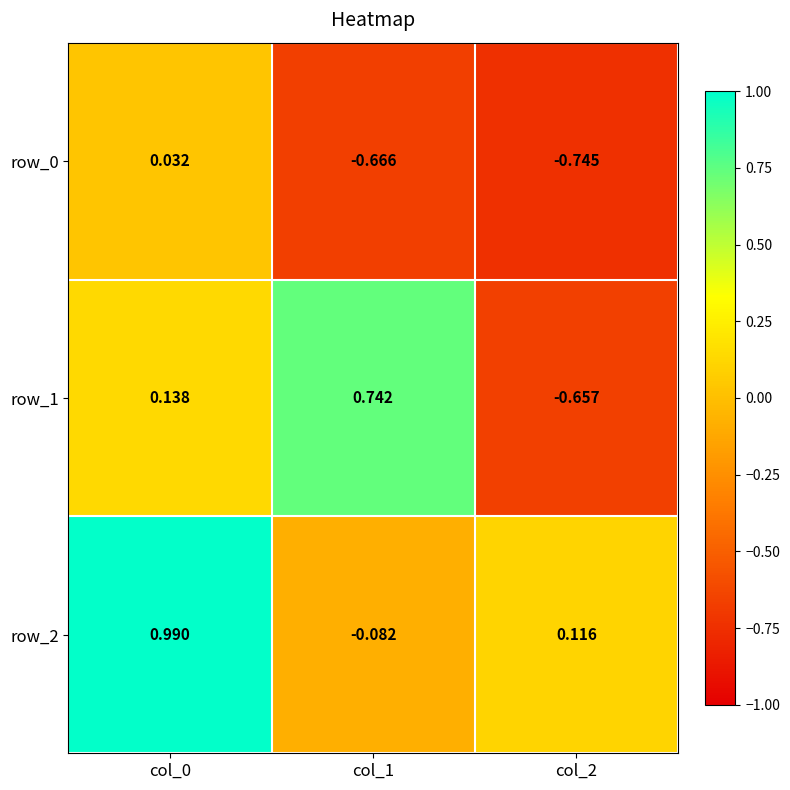

Is the value of row_2 at col_2 greater than the value of row_0 at col_2?

Yes